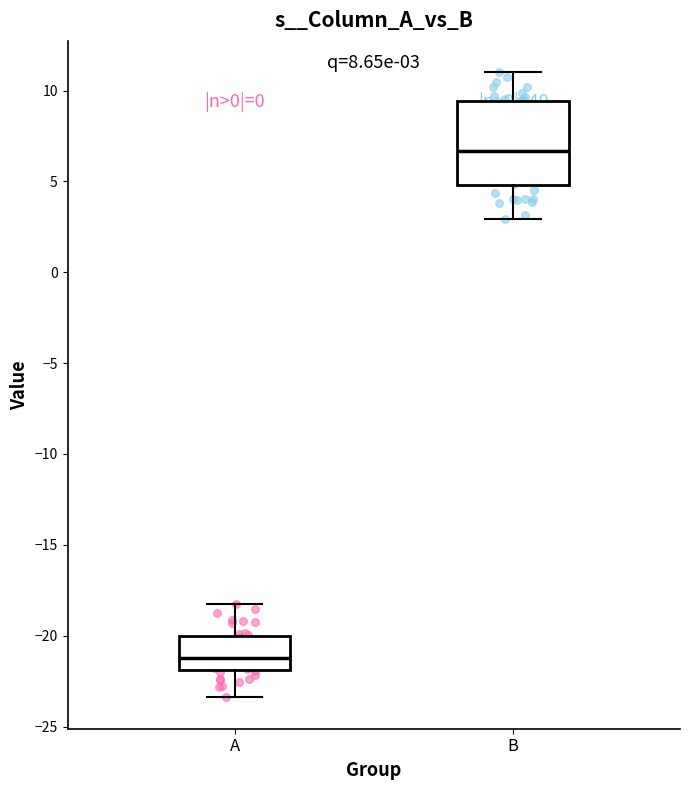

Which box has the highest median line?

B